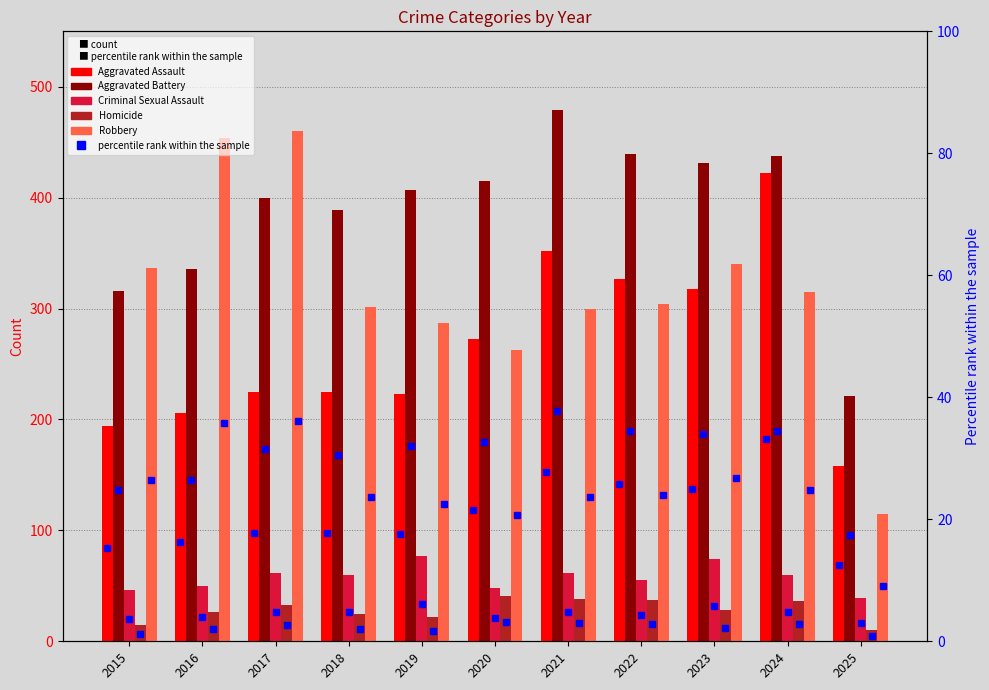

The Criminal Sexual Assault series shows 31.8 at 2019. True or false?

False